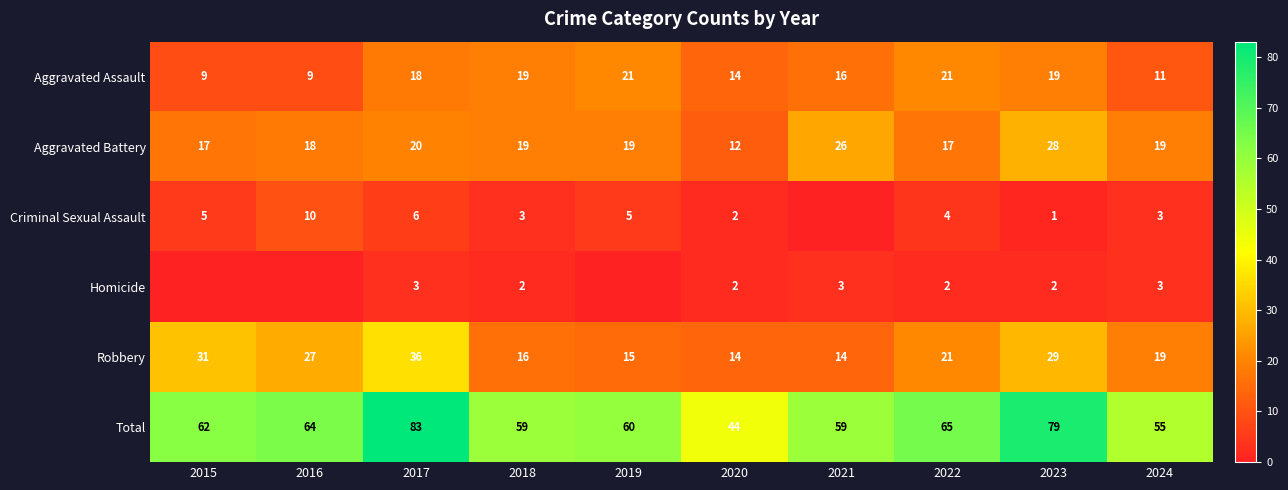

At which label is Aggravated Assault closest to 15?

2020